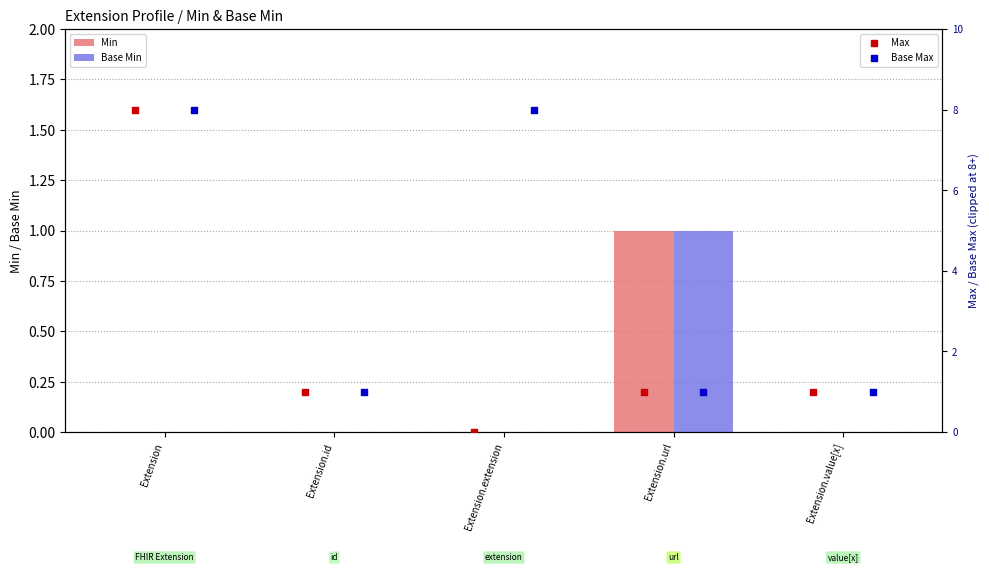

The Min series shows 1 at Extension.url. True or false?

True